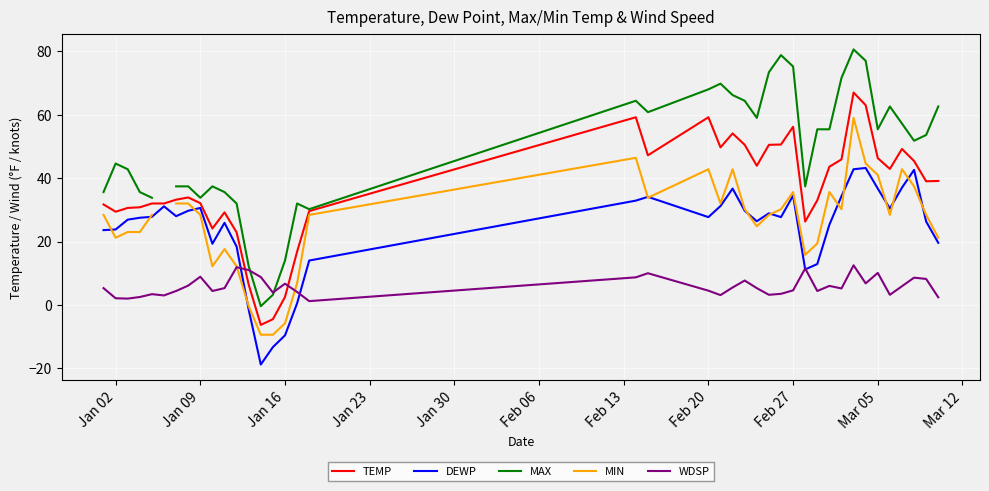

True or false: DEWP has a value of 36.7 at Mar 05.

True